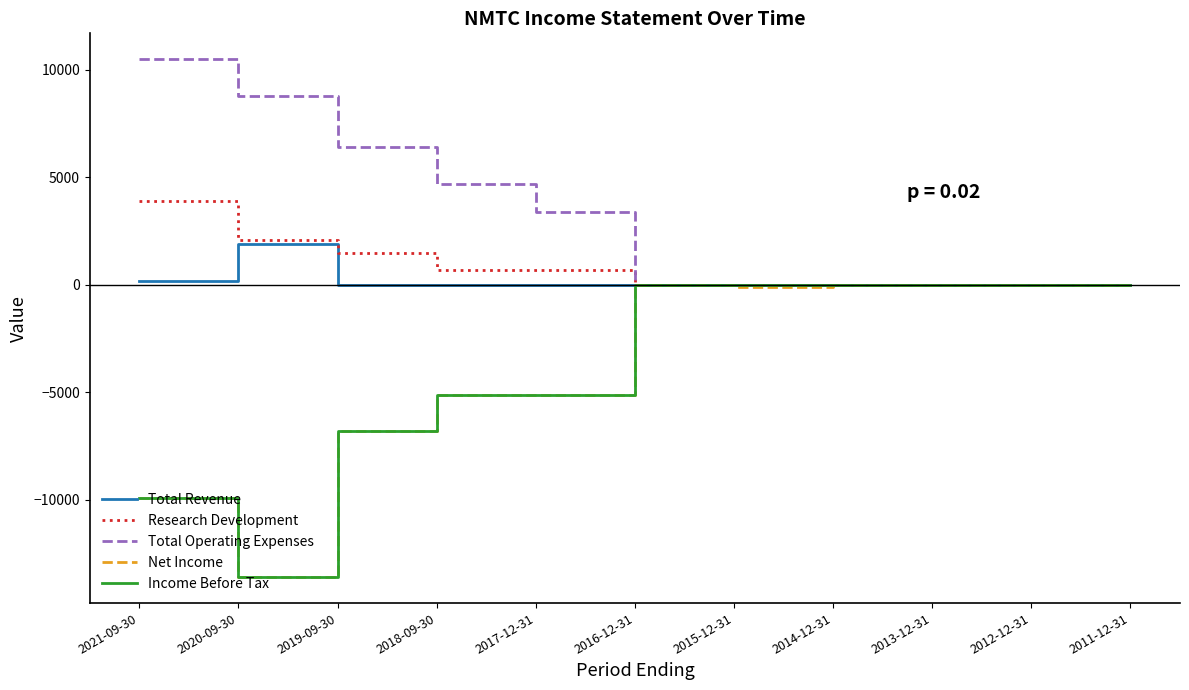

Is this an area chart (filled region under the line)?

No